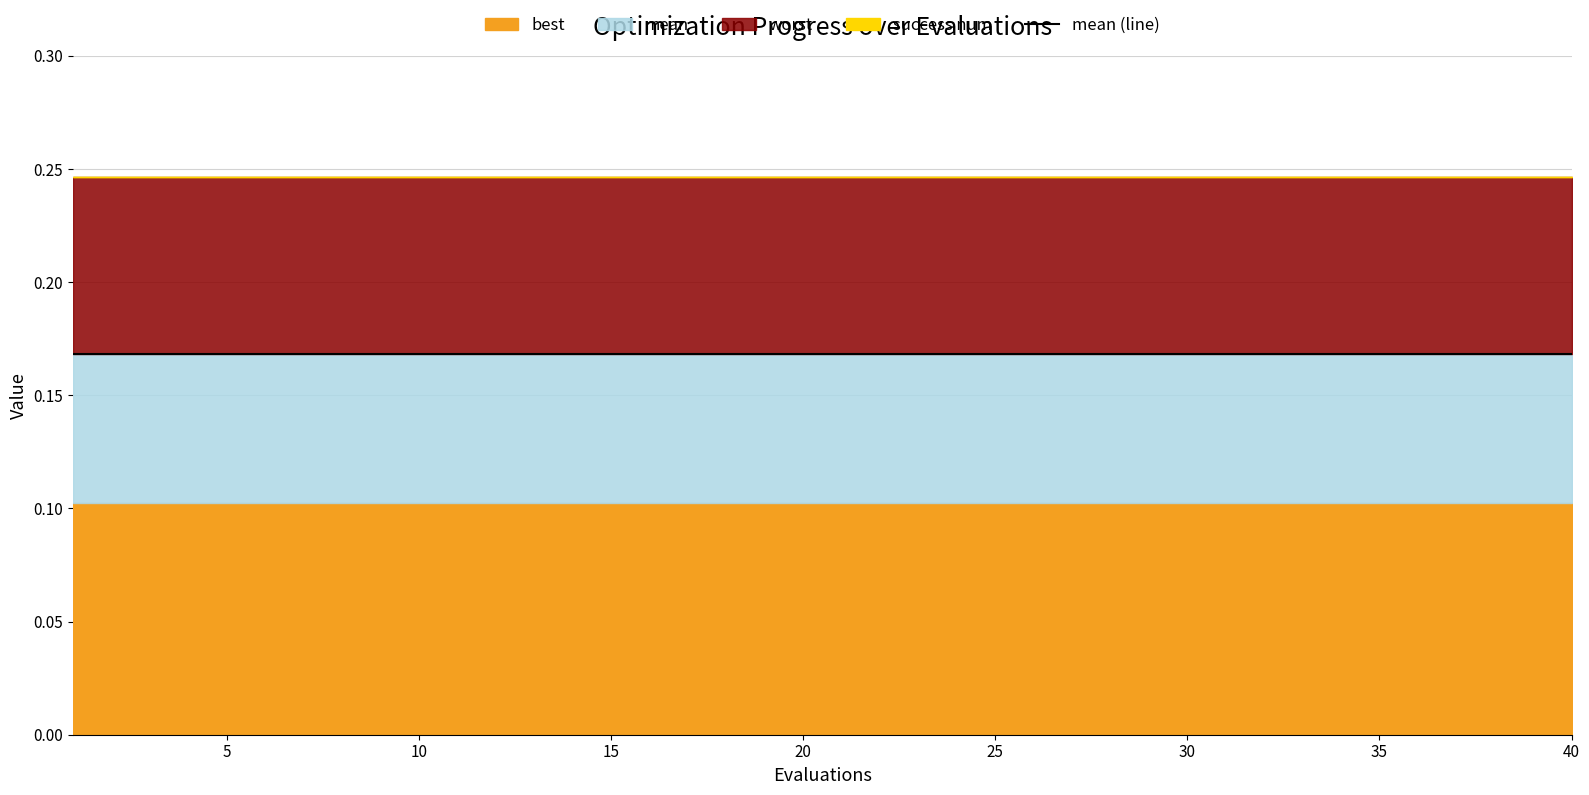

At which label does success num reach its minimum?

1